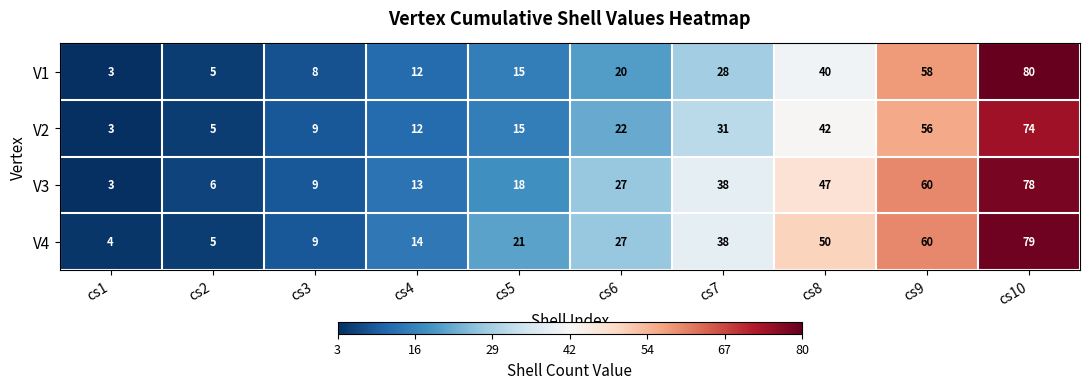

List the series in order of their peak value, highest first.

V1, V4, V3, V2